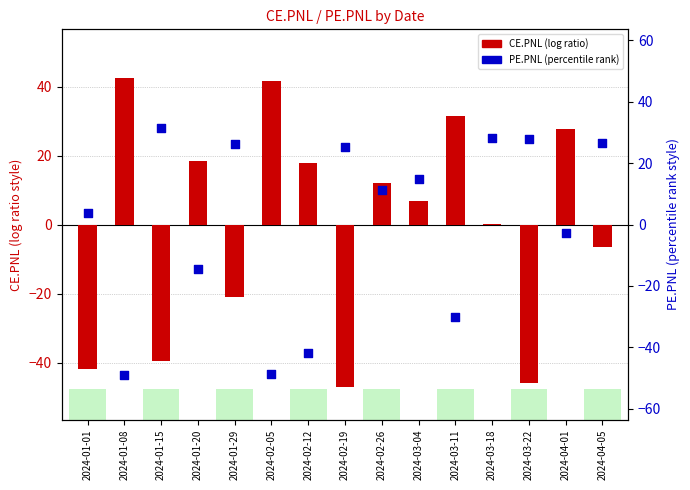

Is the value of CE.PNL at 2024-02-05 greater than the value of PE.PNL at 2024-03-18?

Yes